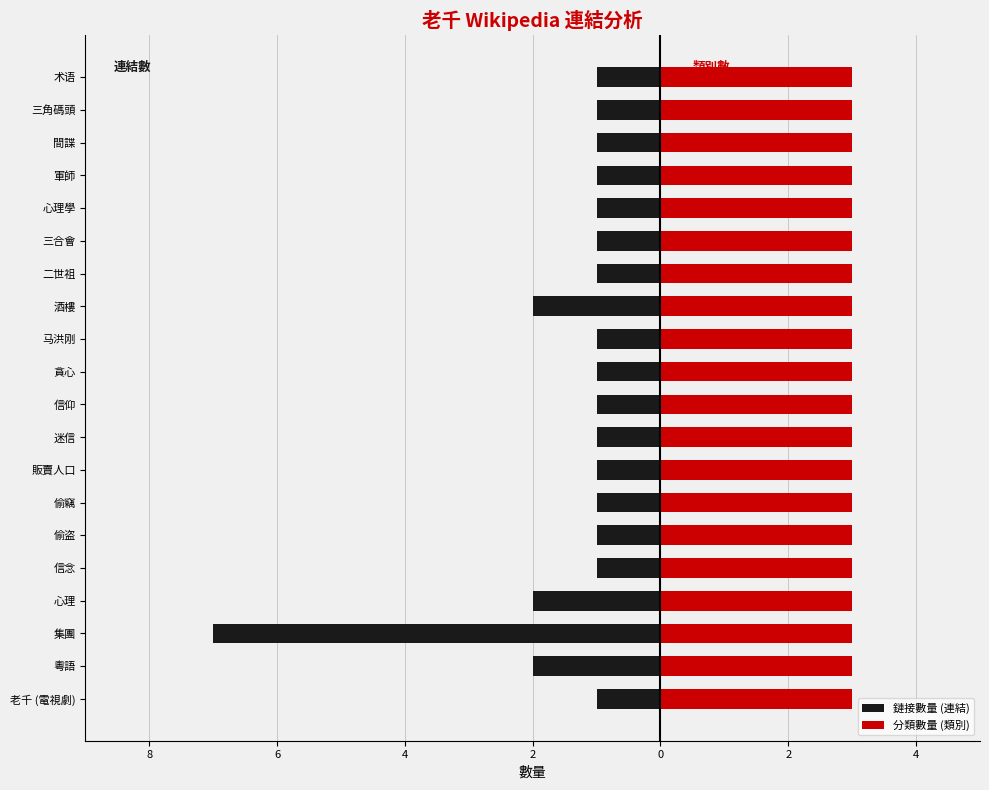

Are the bars grouped side by side (vs. stacked)?

Yes